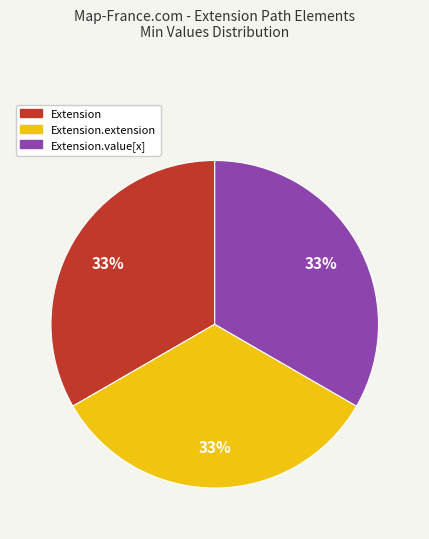

Does Extension.extension represent more than half of the total?

No